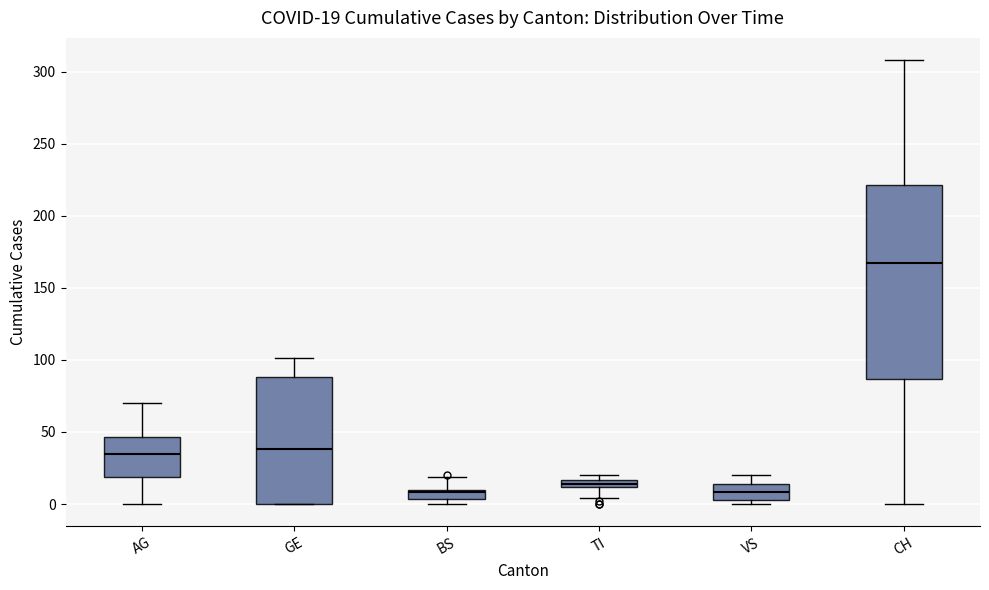

Which box has the highest median line?

CH